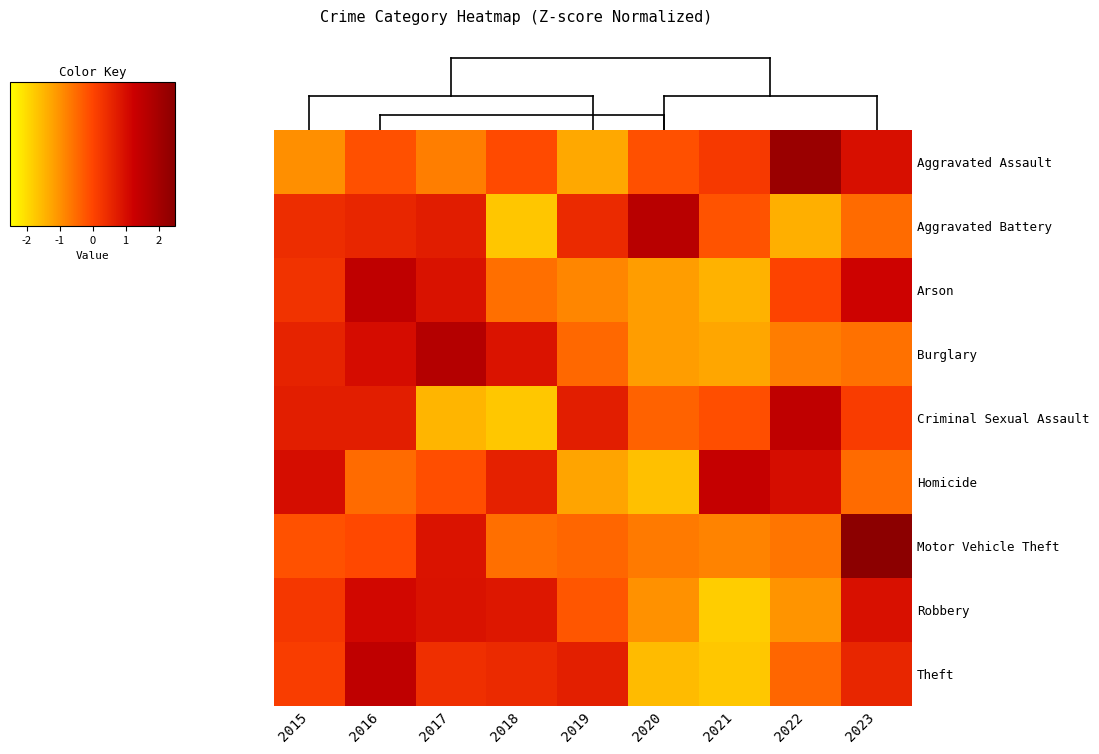

Between 2019 and 2015, which is larger?

2015